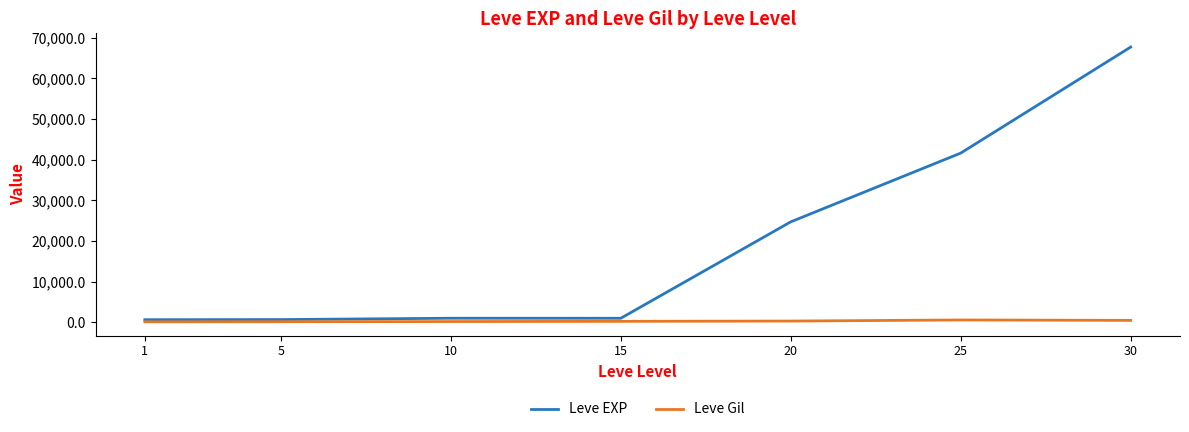

What is the sum of all Leve EXP values?

137330